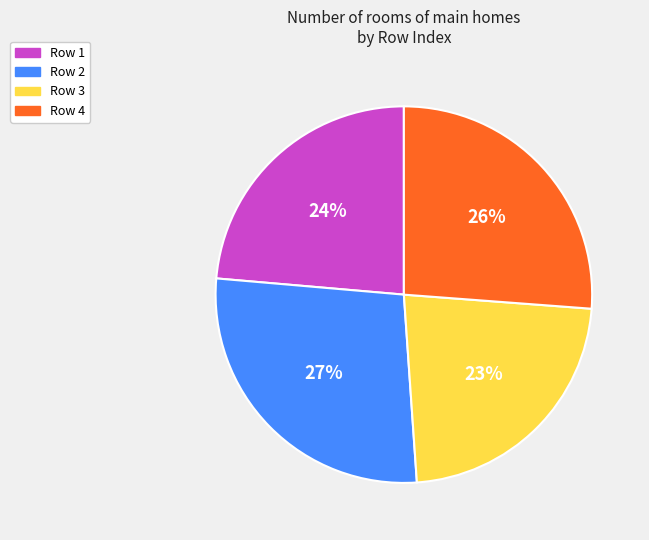

Count the number of slices in the pie.

4